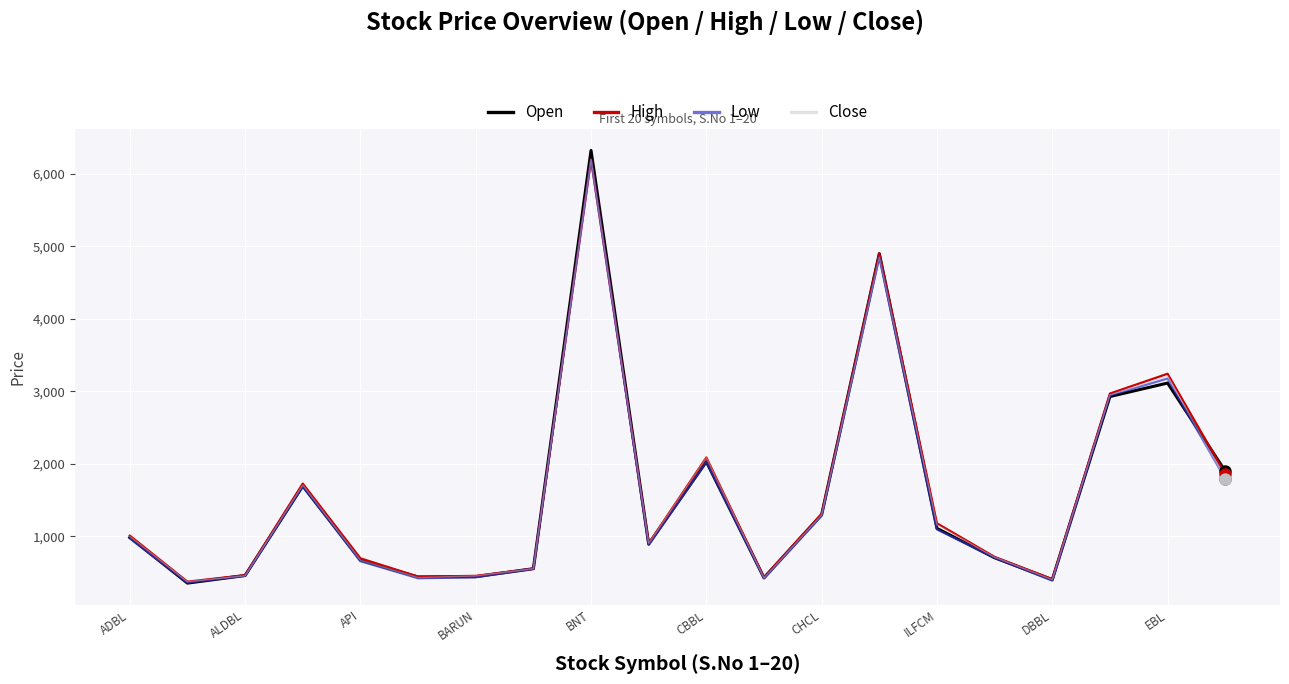

Which series has the largest range (max minus min)?

Open